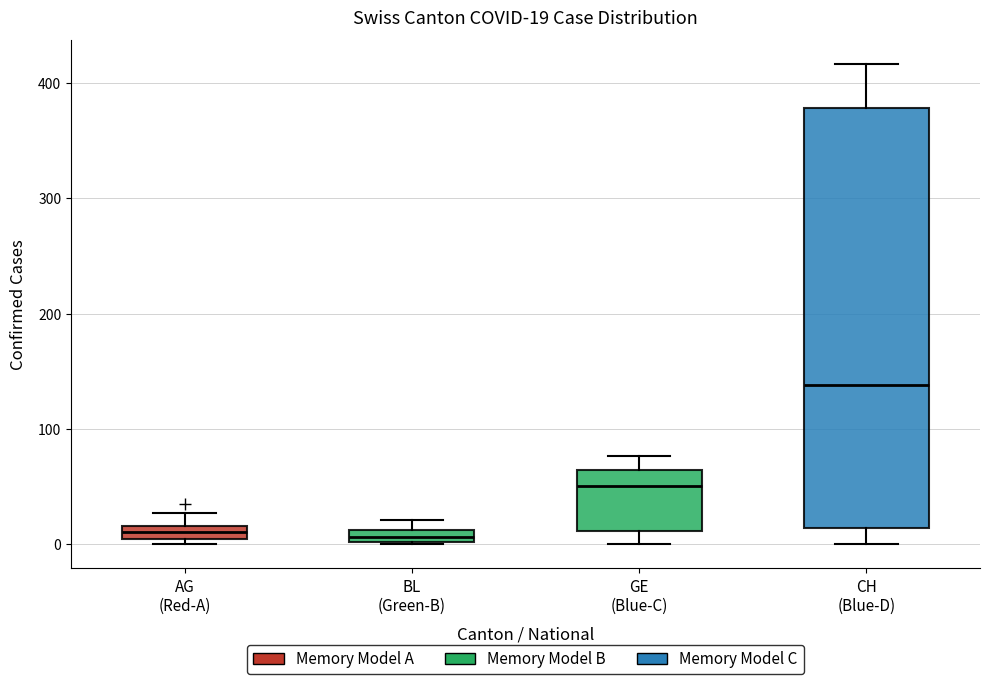

Comparing the boxes themselves (not the whiskers), which one is the tallest?

CH (Blue-D)